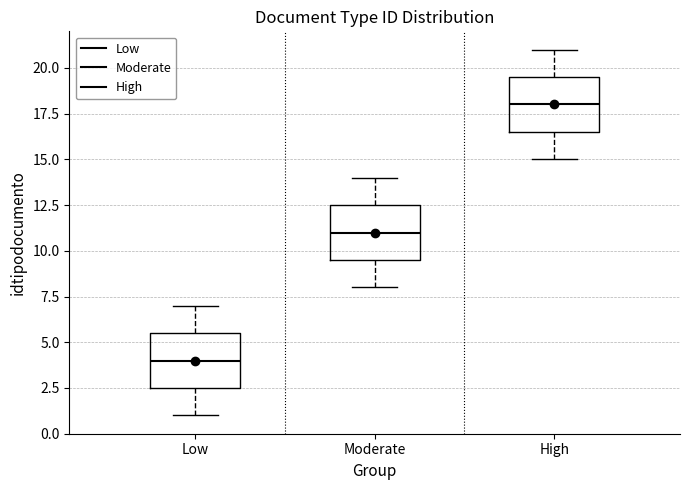

Reading left to right, transcribe this box plot: for each box, give where its median line is, the range the box spans, and where its two whiskers end, as read against the y-axis. The values are not printed on the chart, so give them approximately, as read against the axis.

Low: median 4.0, box 2.5 to 5.5, whiskers 1.0 to 7.0
Moderate: median 11.0, box 9.5 to 12.5, whiskers 8.0 to 14.0
High: median 18.0, box 16.5 to 19.5, whiskers 15.0 to 21.0